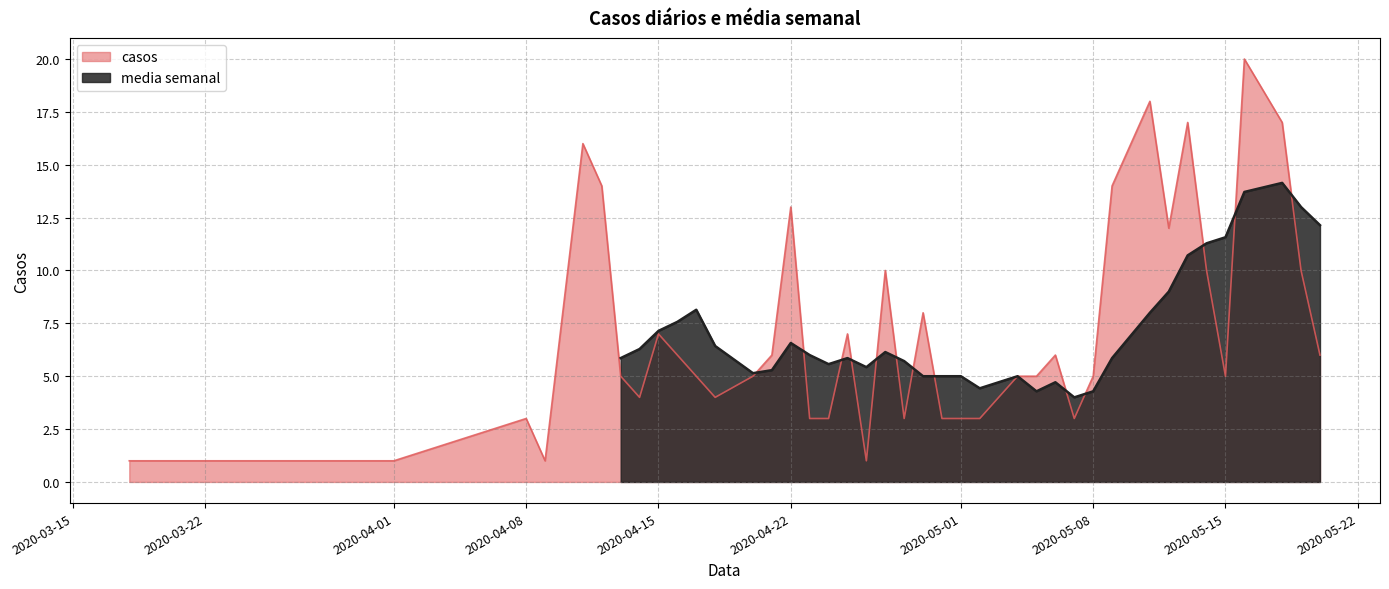

Where is the first local maximum?

2020-04-08